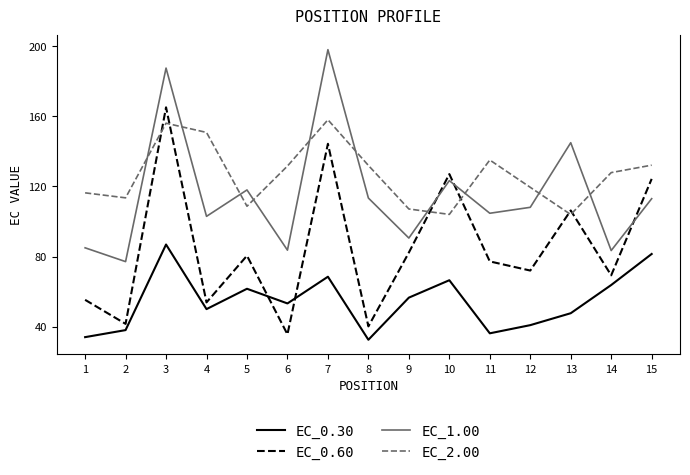

What is the approximate value of EC_2.00 at 4?

150.8